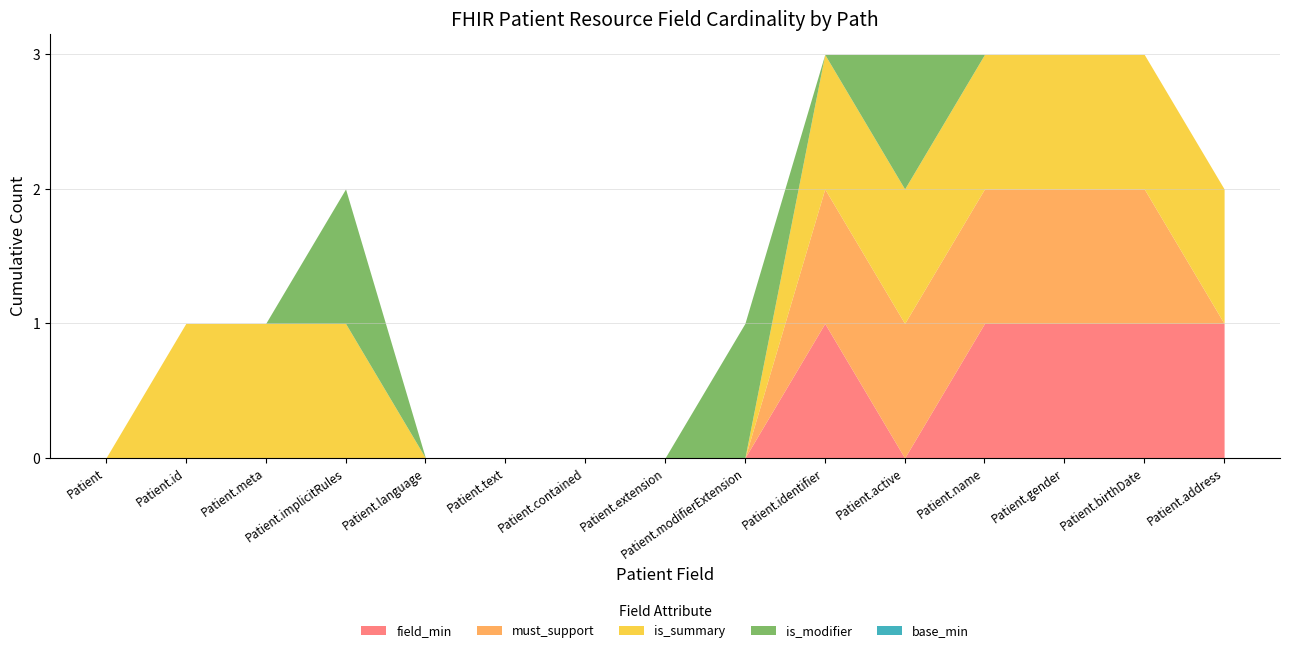

True or false: Min=1 and Min=0 intersect in this chart.

False